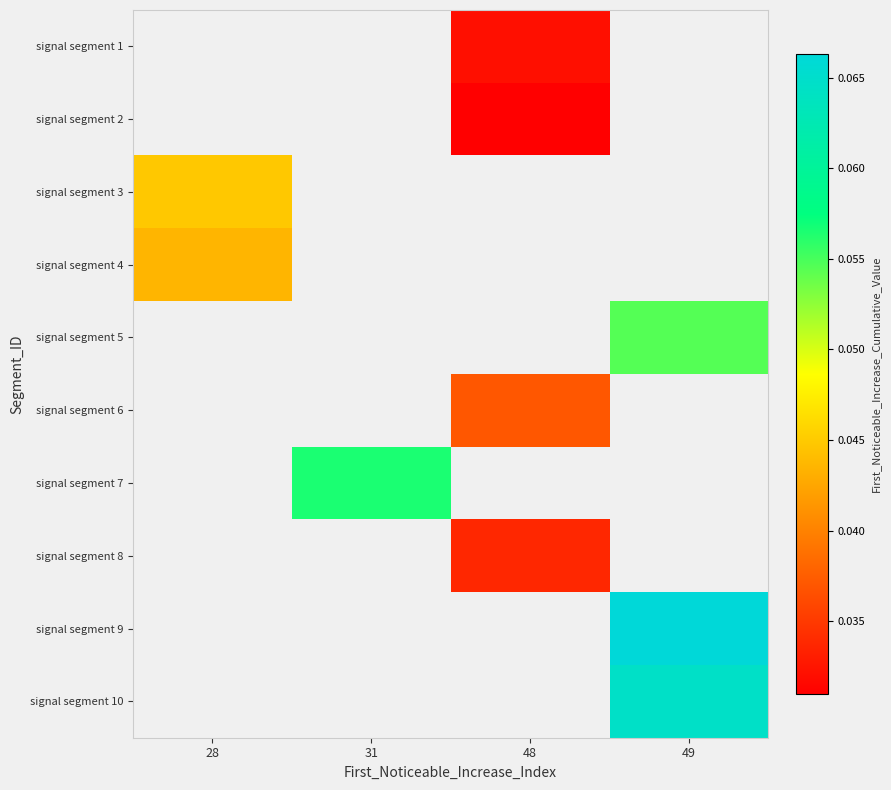

True or false: signal segment 9 has a value of 0.0 at 49.

False